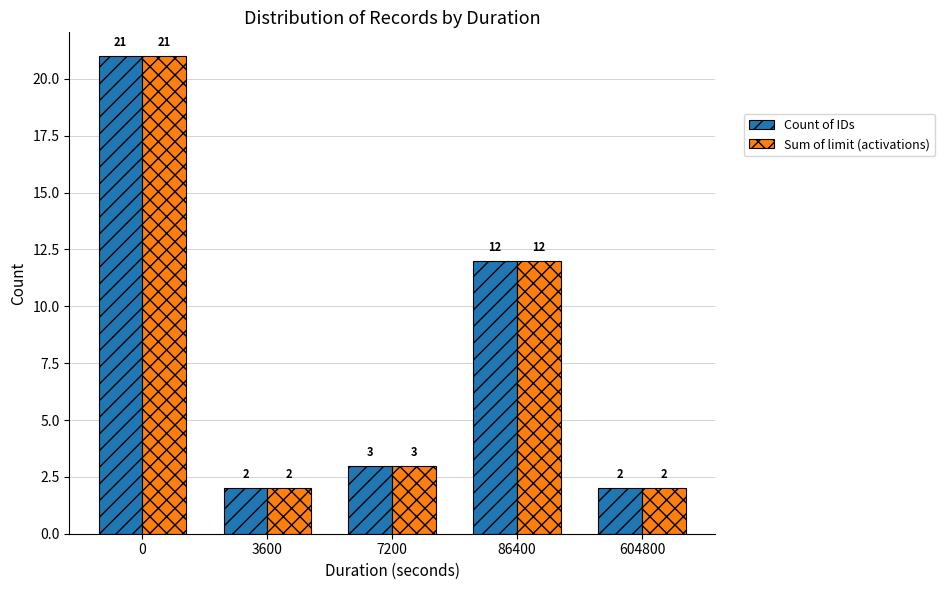

True or false: Sum of limit (activations) has a value of 8 at 86400.

False